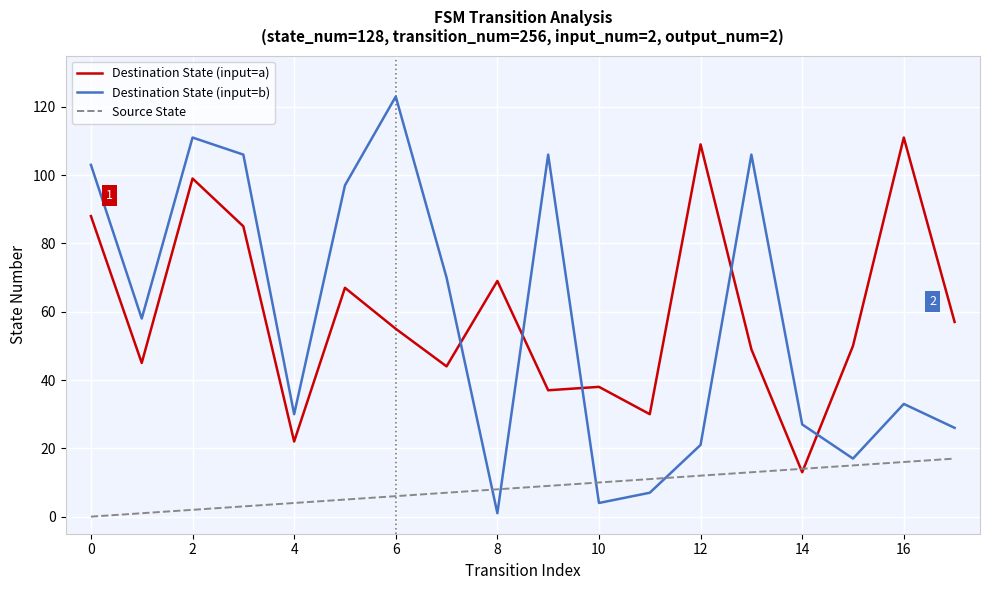

True or false: Destination State (input=b) and Destination State (input=a) intersect in this chart.

True